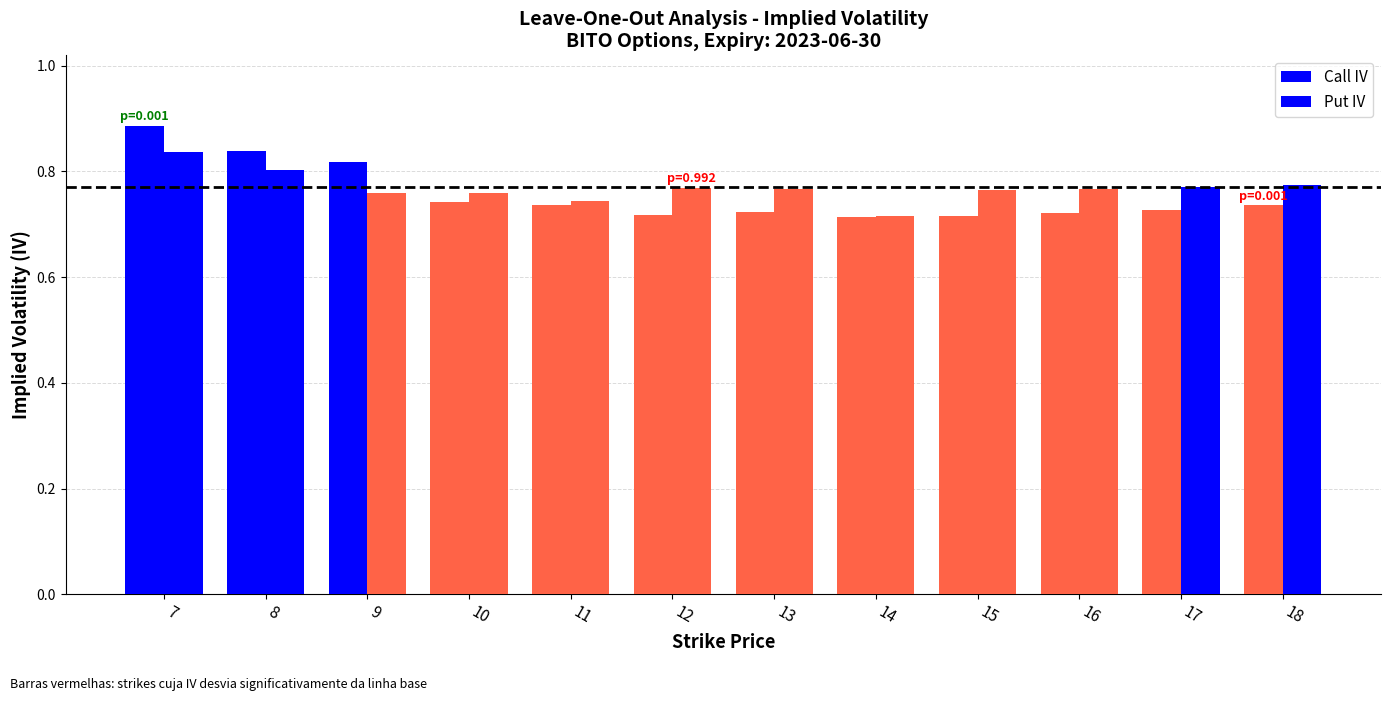

How many categories are shown in the chart?

12